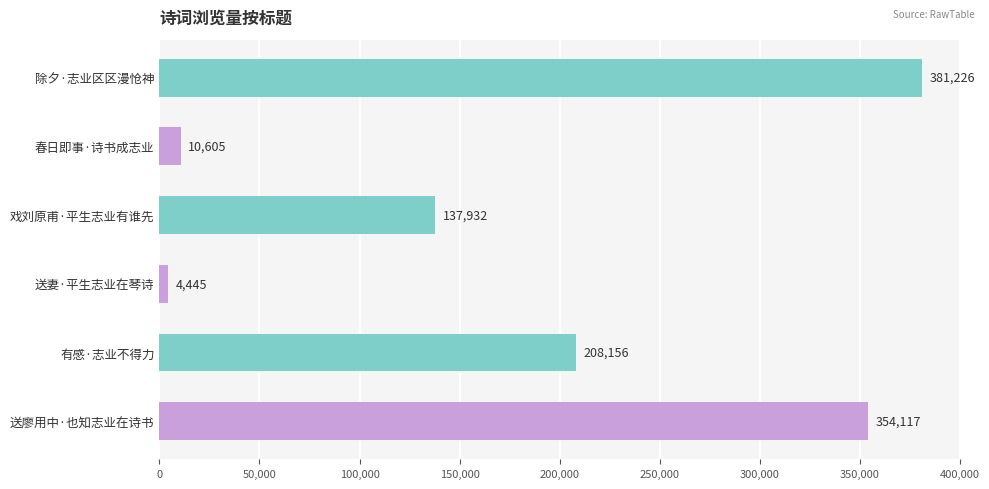

What is the smallest value displayed?

4445